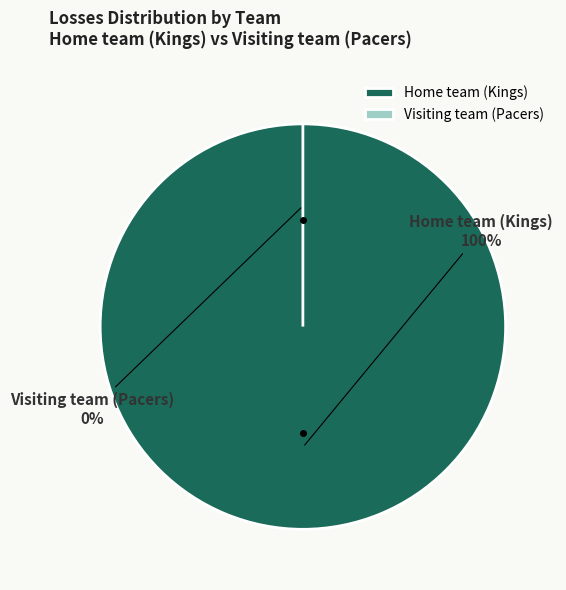

What is the majority slice?

Home team (Kings)